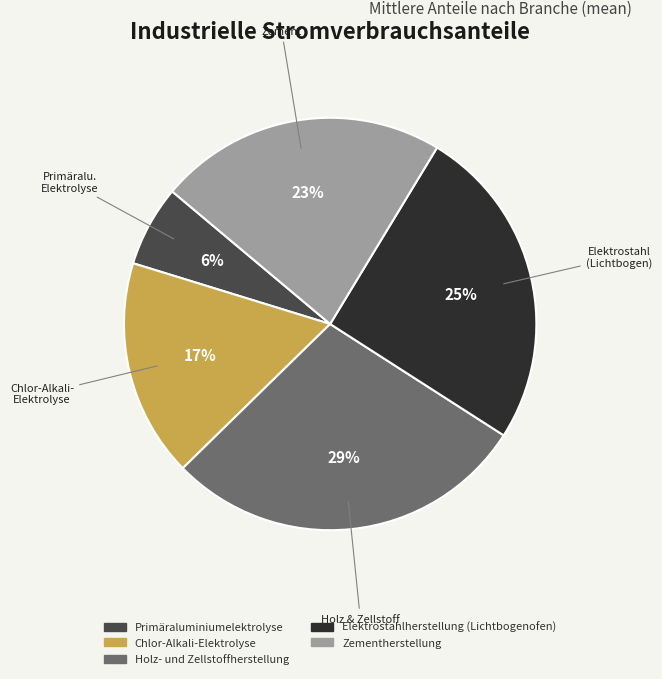

Which category has the smallest portion of the pie?

Primäraluminiumelektrolyse